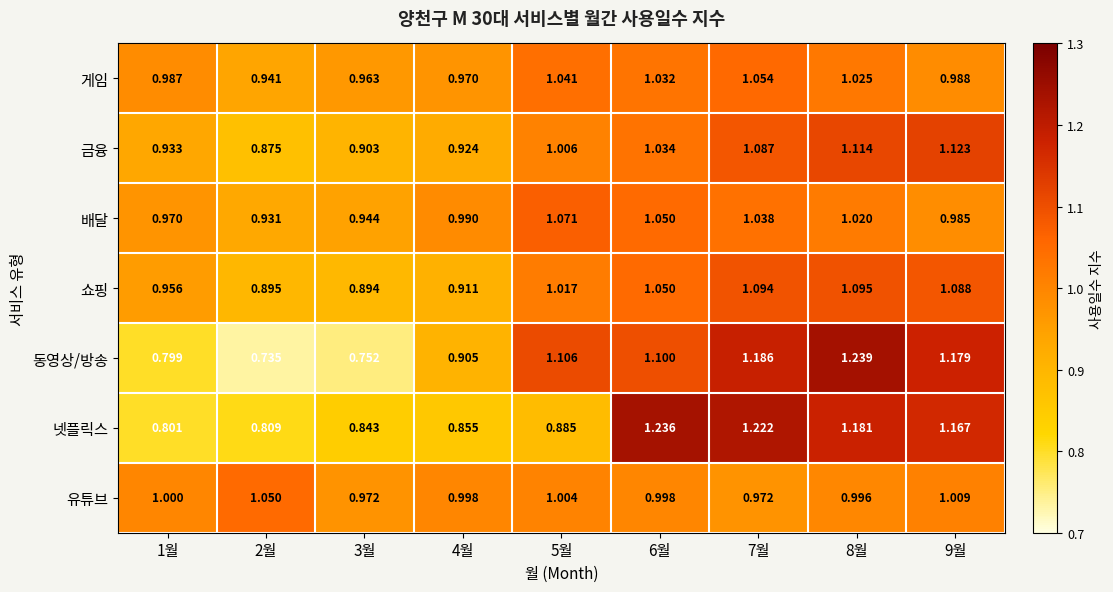

Which series has the largest range (max minus min)?

동영상/방송